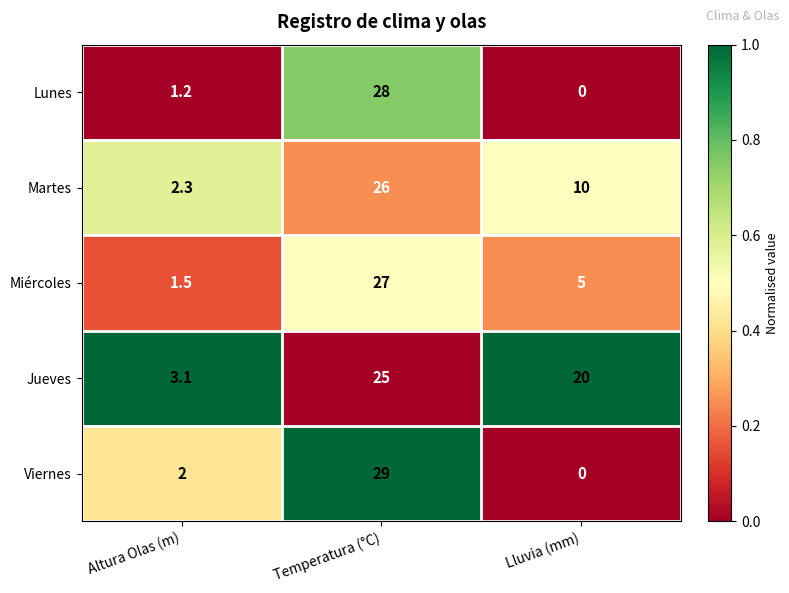

What is the maximum value shown in the chart?

29.0